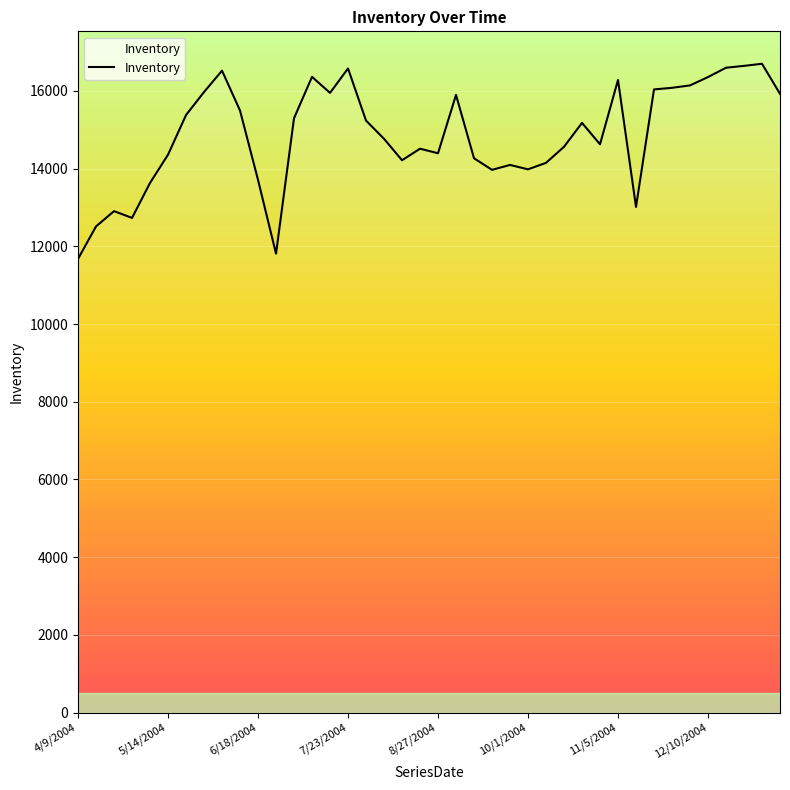

What is the difference between the maximum and minimum values?

5021